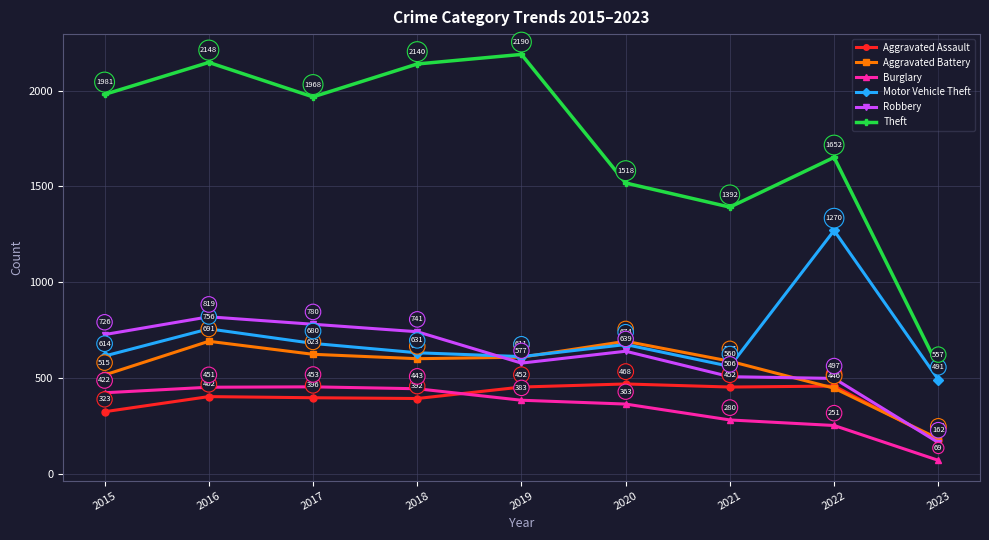

True or false: Robbery and Theft cross at least once.

False